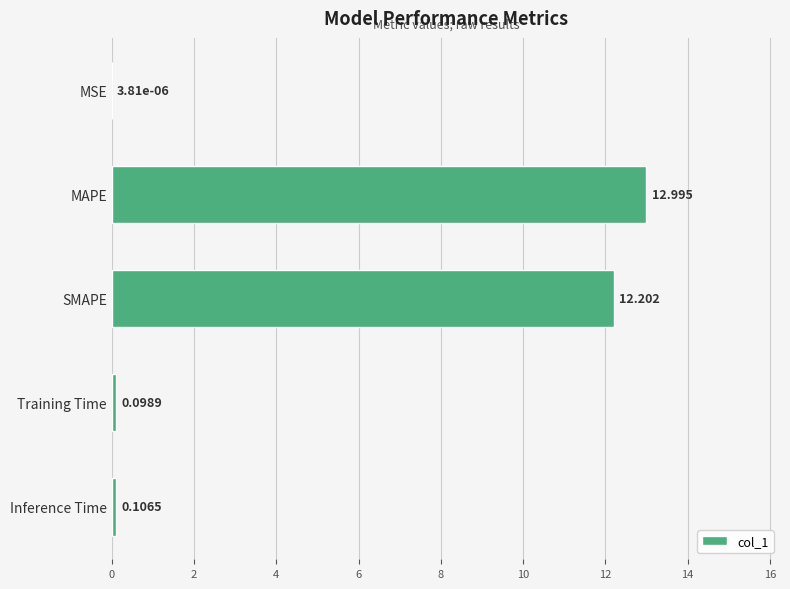

Are the bars grouped side by side (vs. stacked)?

No